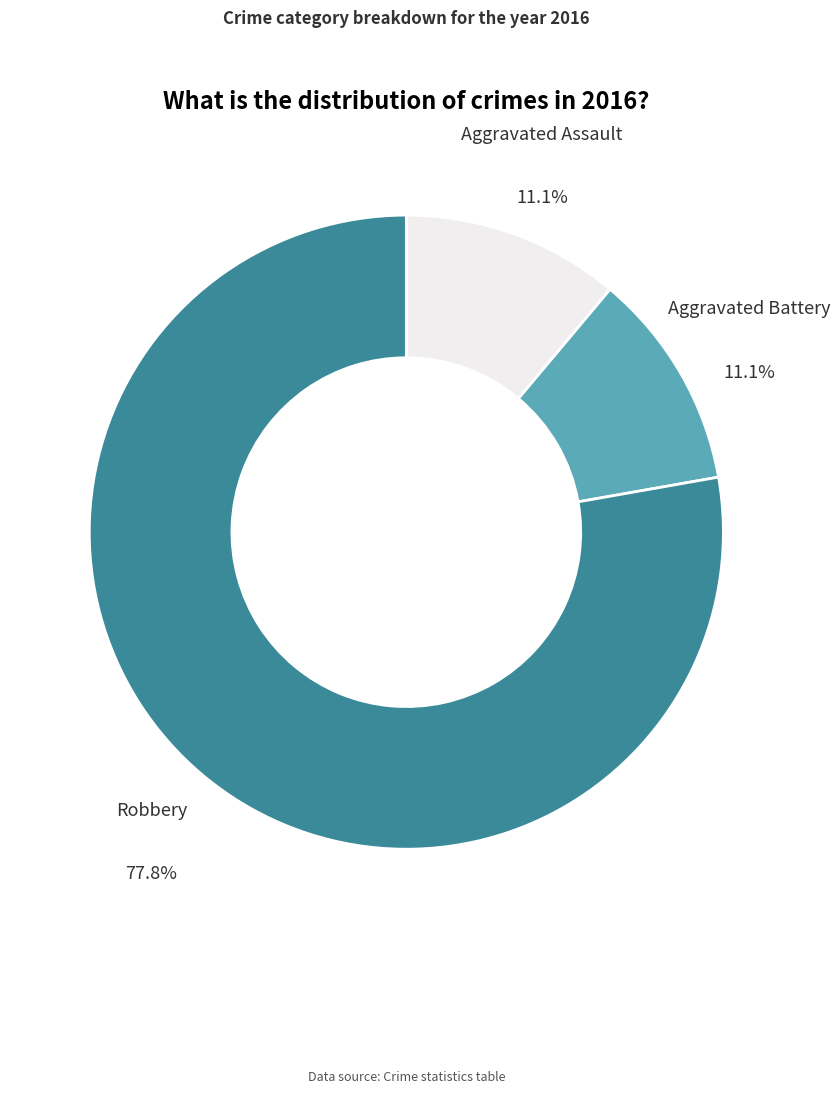

Do Robbery and Aggravated Battery together represent more than half of the pie?

Yes